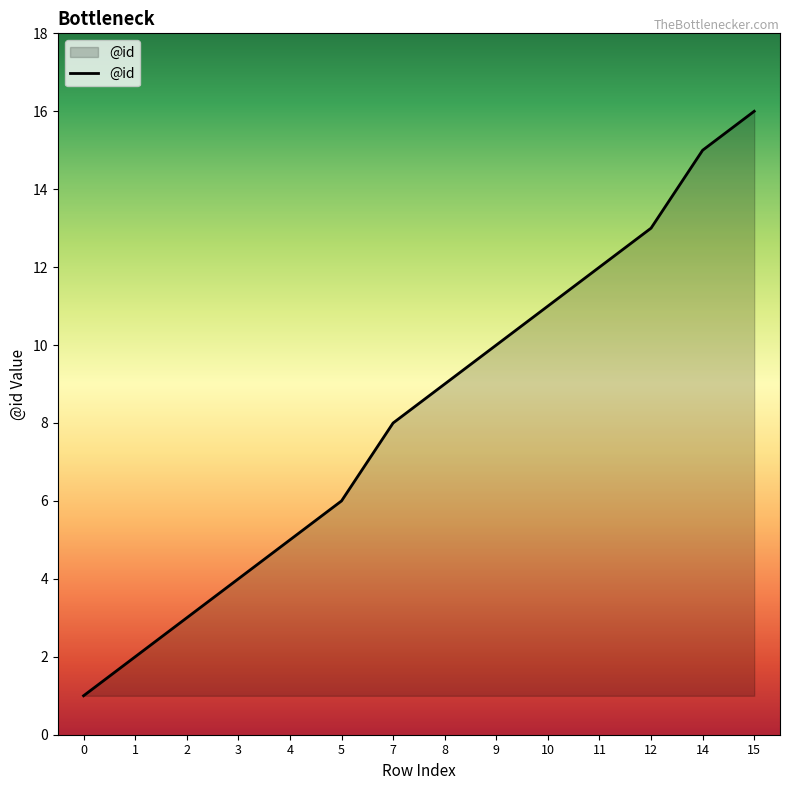

Approximately how many times larger is the value at 7 compared to 12?

0.6